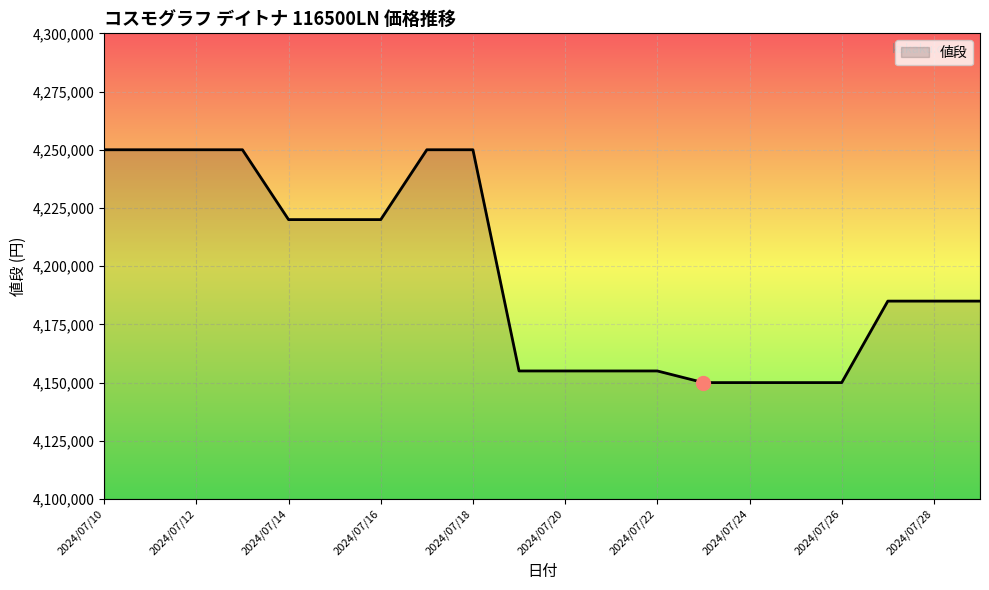

What is the minimum value shown in the chart?

4150000